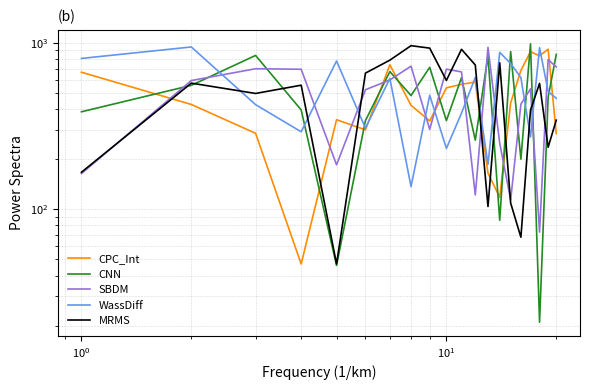

How many times do Row5 and Row3 cross each other?

9